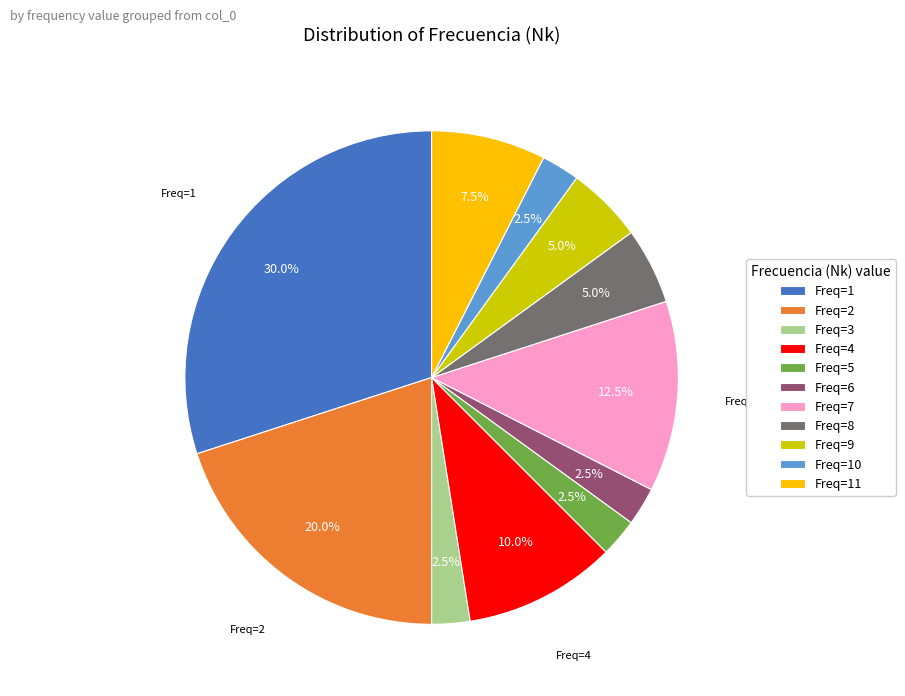

How many segments does this pie chart have?

11